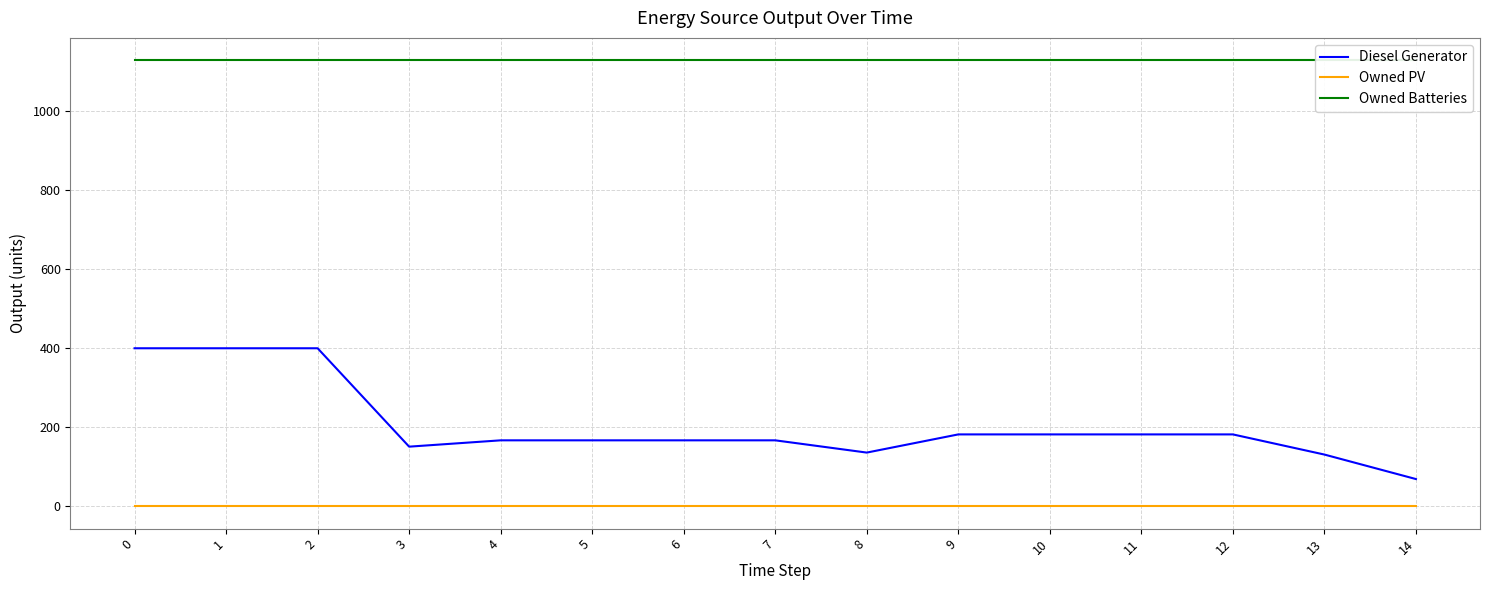

True or false: Owned PV and Owned Batteries cross at least once.

False